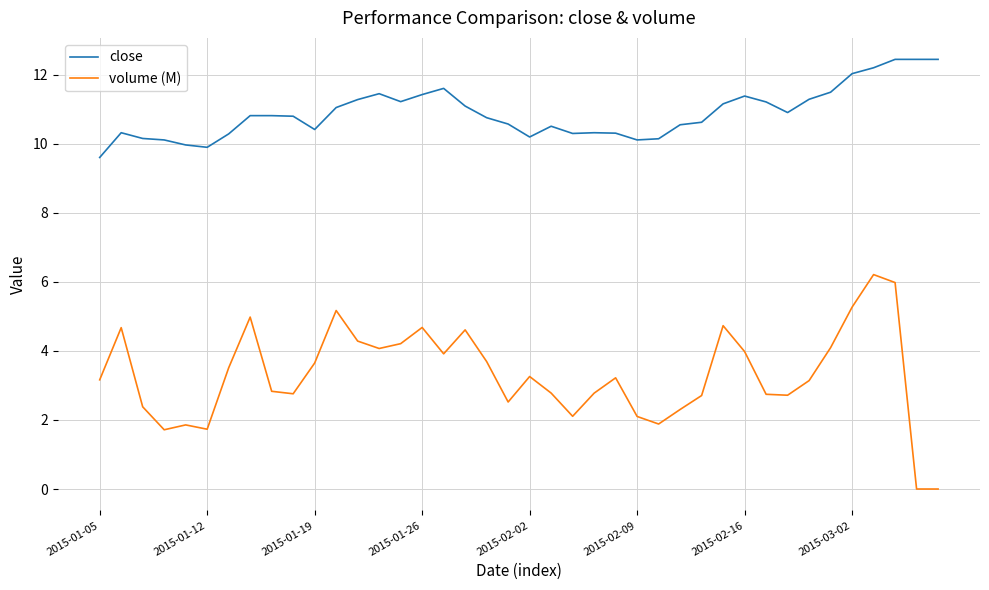

True or false: close and volume (M) intersect in this chart.

False